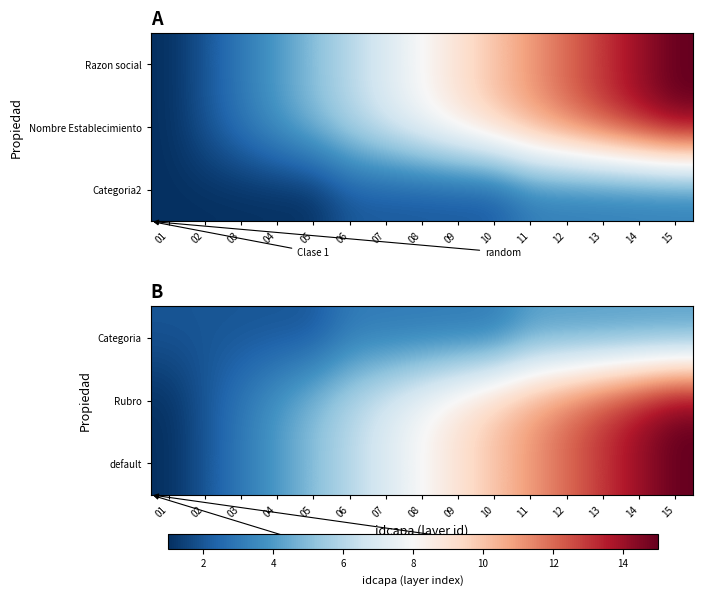

Between 14 and 04, which is larger?

14